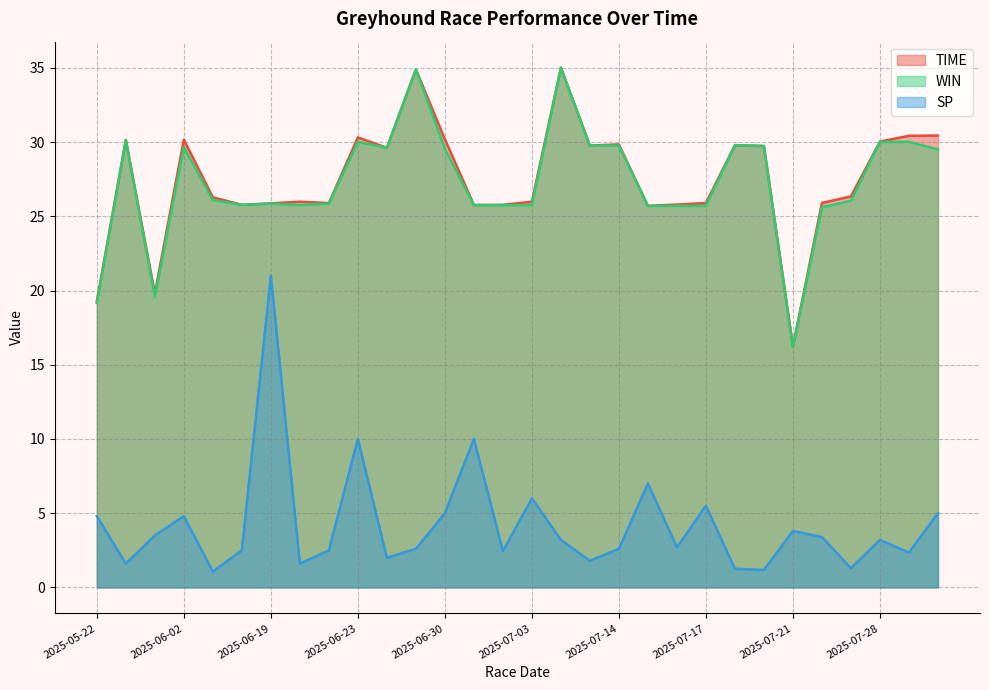

True or false: TIME and SP cross at least once.

False